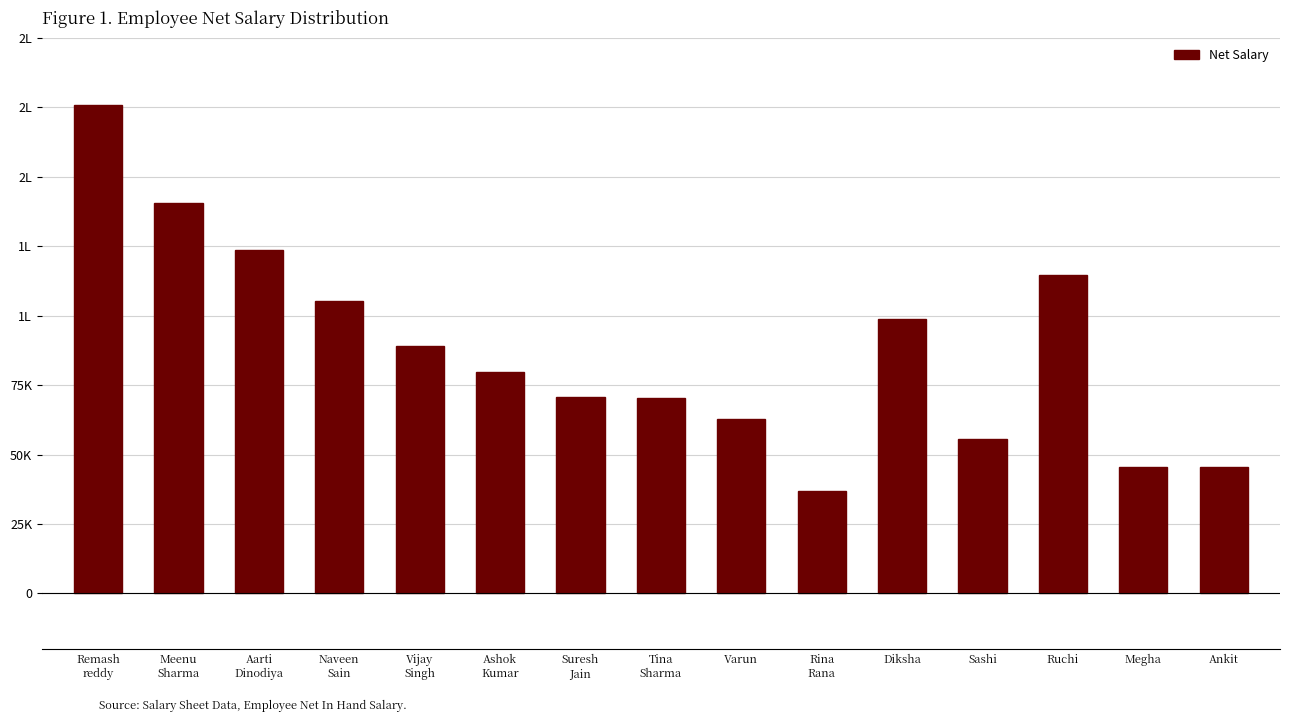

What is the label of the 12th bar from the left?

Sashi